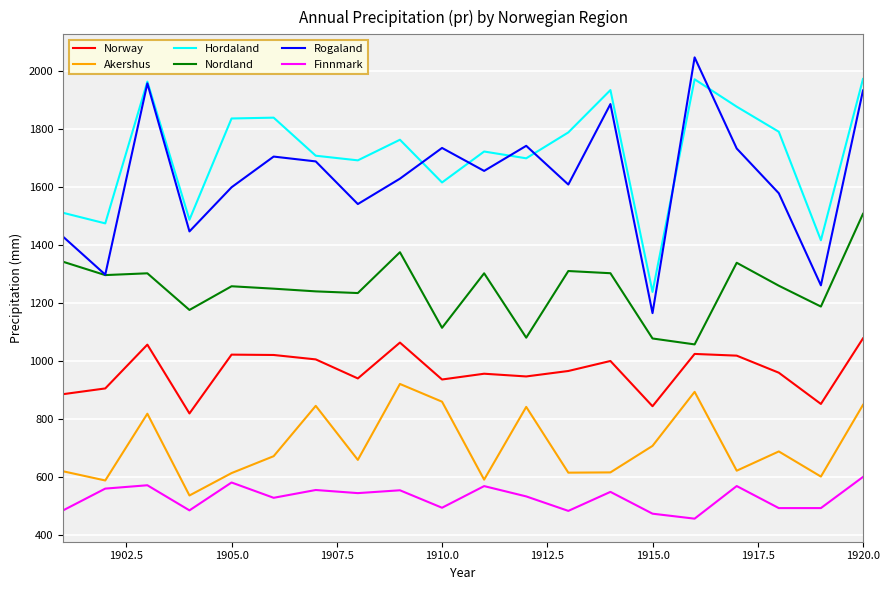

Rank the series by their maximum value, from lowest to highest.

Finnmark, Akershus, Norway, Nordland, Hordaland, Rogaland